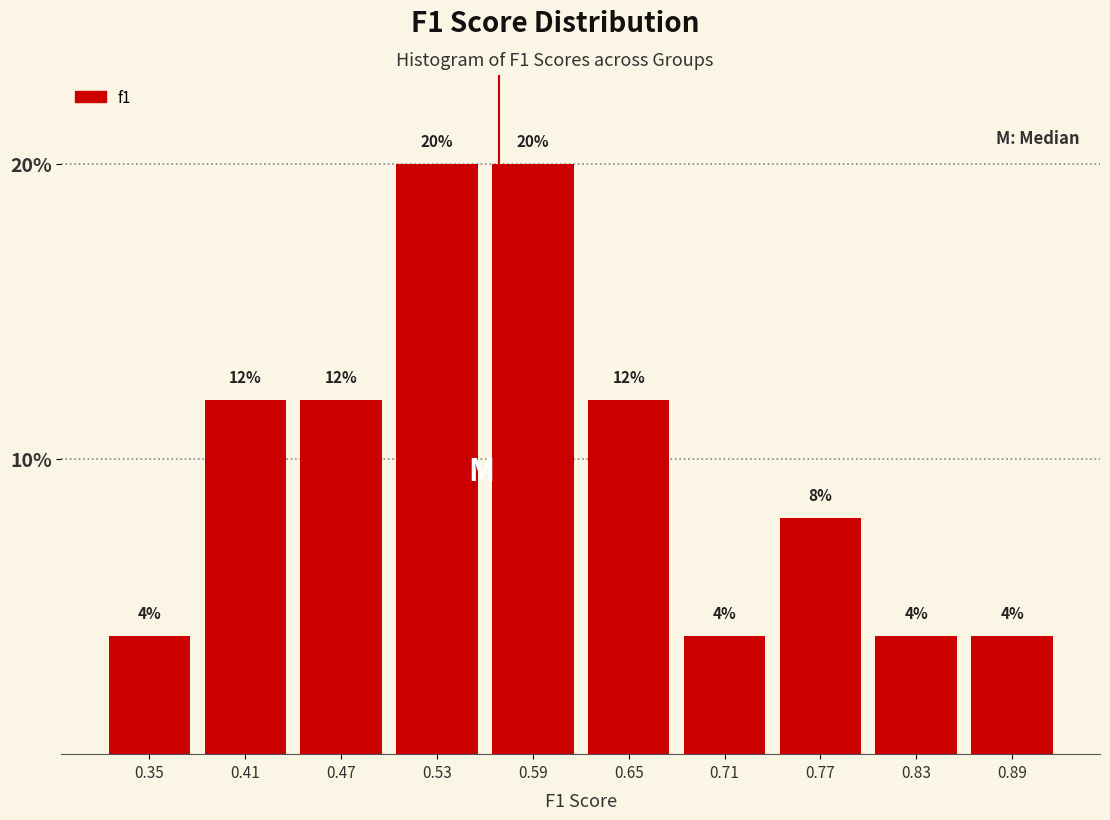

Reading left to right, transcribe this chart: for each bar, give the range it covers on the x-axis and its height. The bar edges are not printed on the chart, so give them approximately, as read against the axis.

0.32 to 0.38: 4
0.38 to 0.44: 12
0.44 to 0.50: 12
0.50 to 0.56: 20
0.56 to 0.62: 20
0.62 to 0.68: 12
0.68 to 0.74: 4
0.74 to 0.80: 8
0.80 to 0.86: 4
0.86 to 0.92: 4